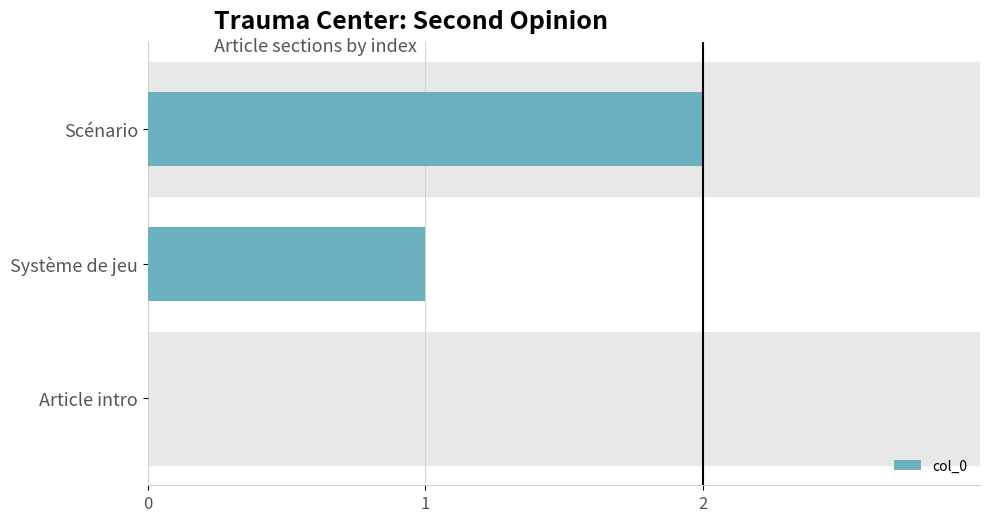

Which label corresponds to the largest value in the chart?

Scénario